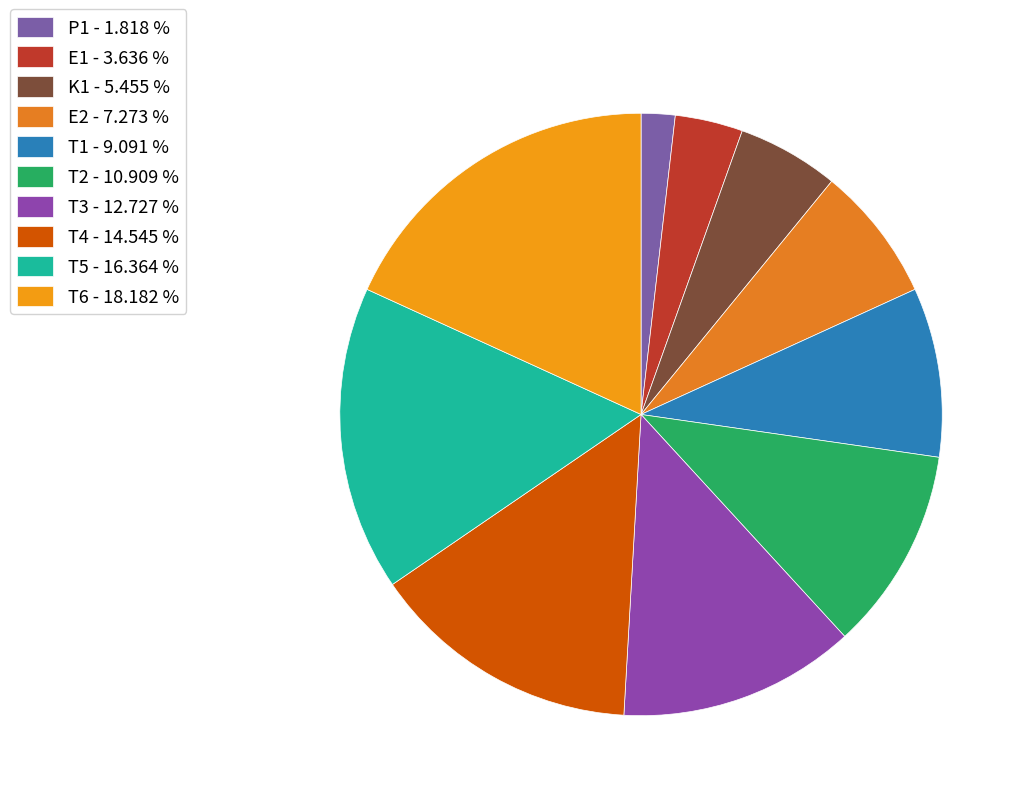

What is the smallest slice in the pie chart?

P1